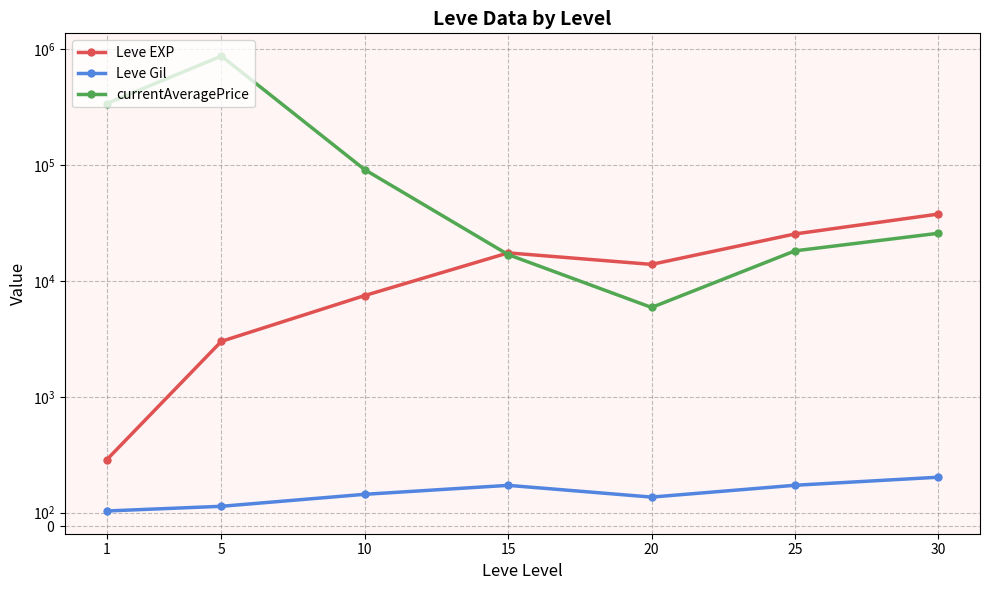

What is the maximum value for Leve EXP?

37715.0